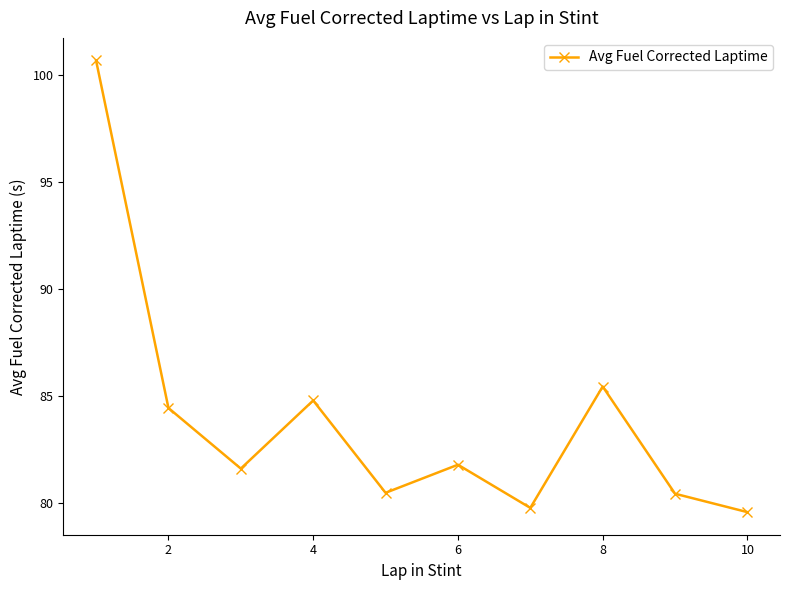

What is the value of the 1st point from the left?

100.7